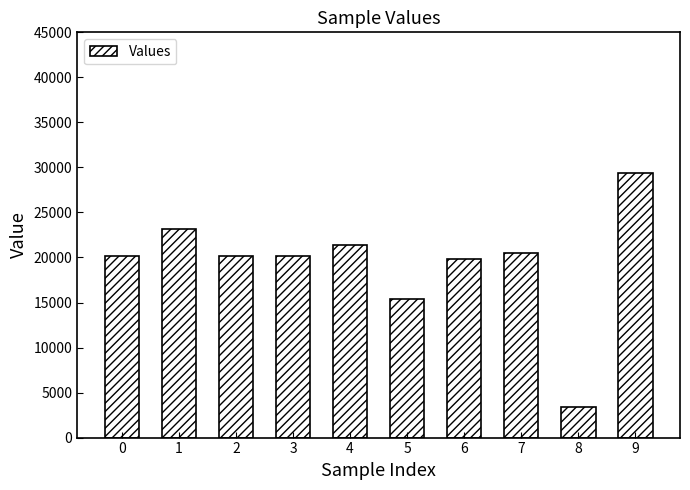

What is the value of the 8th bar from the left?

20520